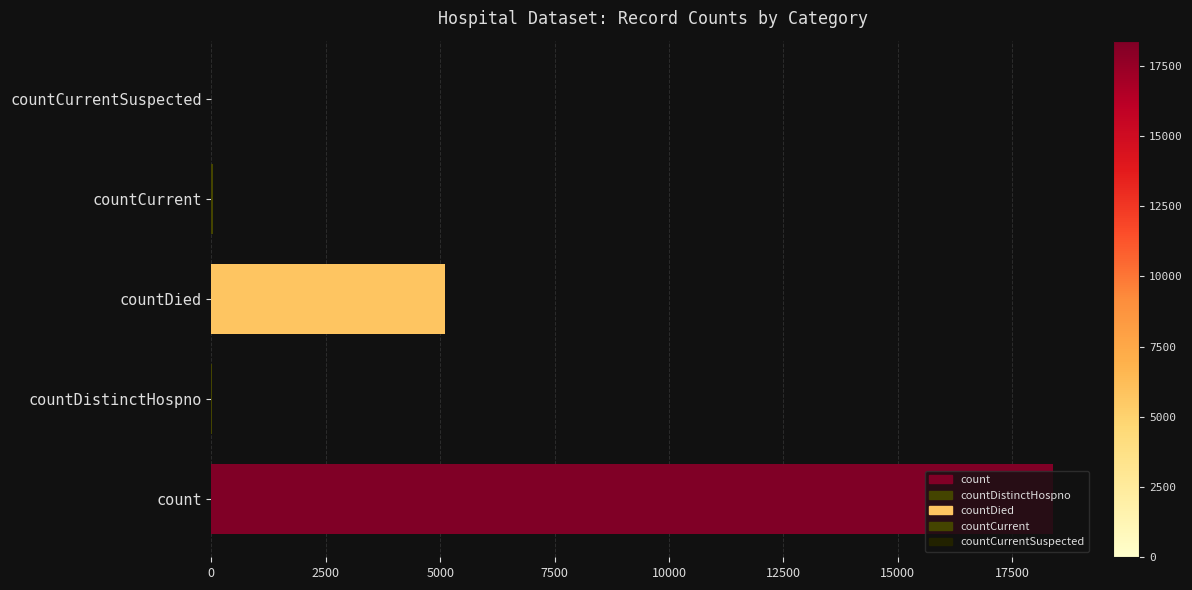

Which label corresponds to the largest value in the chart?

count